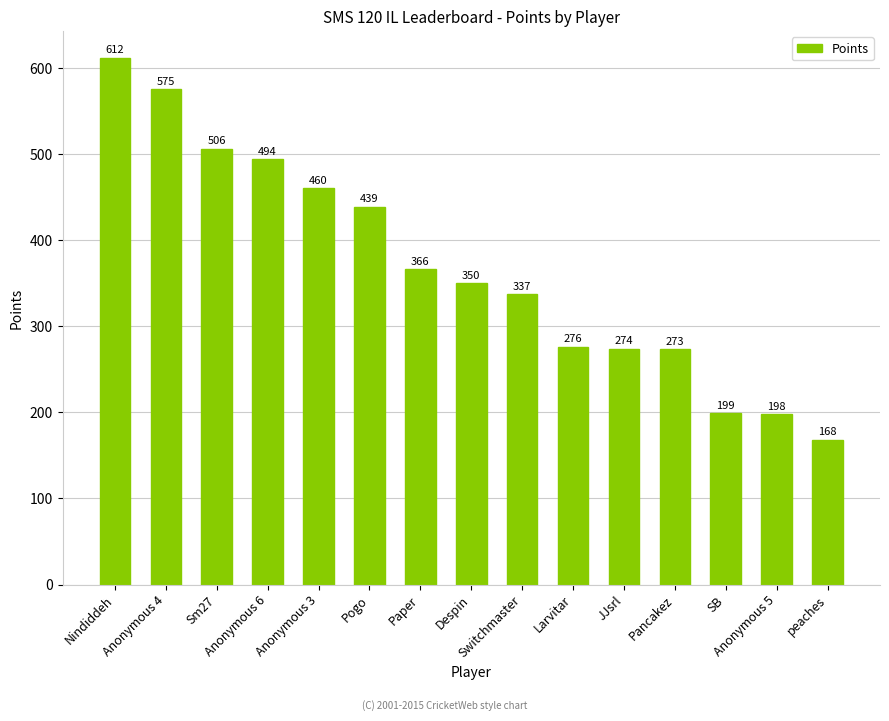

Reading left to right, what are all the values shown in this chart?

Nindiddeh=612	Anonymous 4=575	Sm27=506	Anonymous 6=494	Anonymous 3=460	Pogo=439	Paper=366	Despin=350	Switchmaster=337	Larvitar=276	JJsrl=274	Pancakez=273	SB=199	Anonymous 5=198	peaches=168